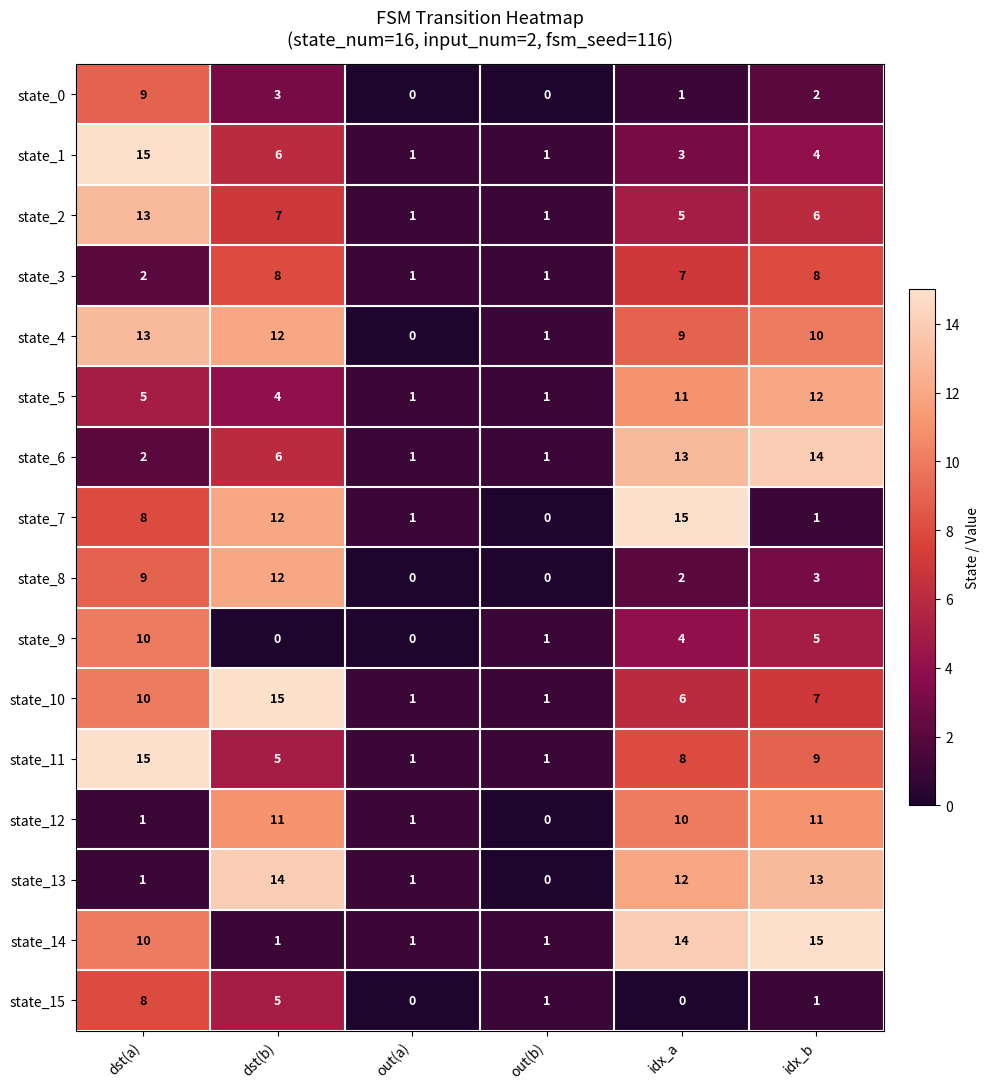

Is the value of state_7 at dst(b) greater than the value of state_12 at idx_a?

Yes